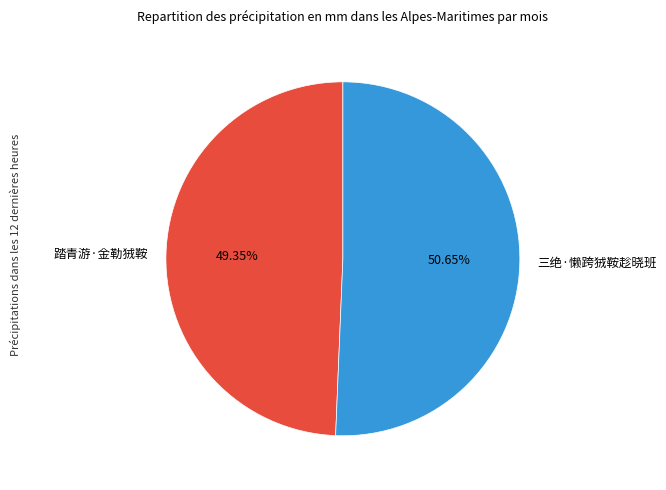

To the nearest percent, what is the combined percentage of 踏青游·金勒狨鞍 and 三绝·懒跨狨鞍趁晓班?

100%